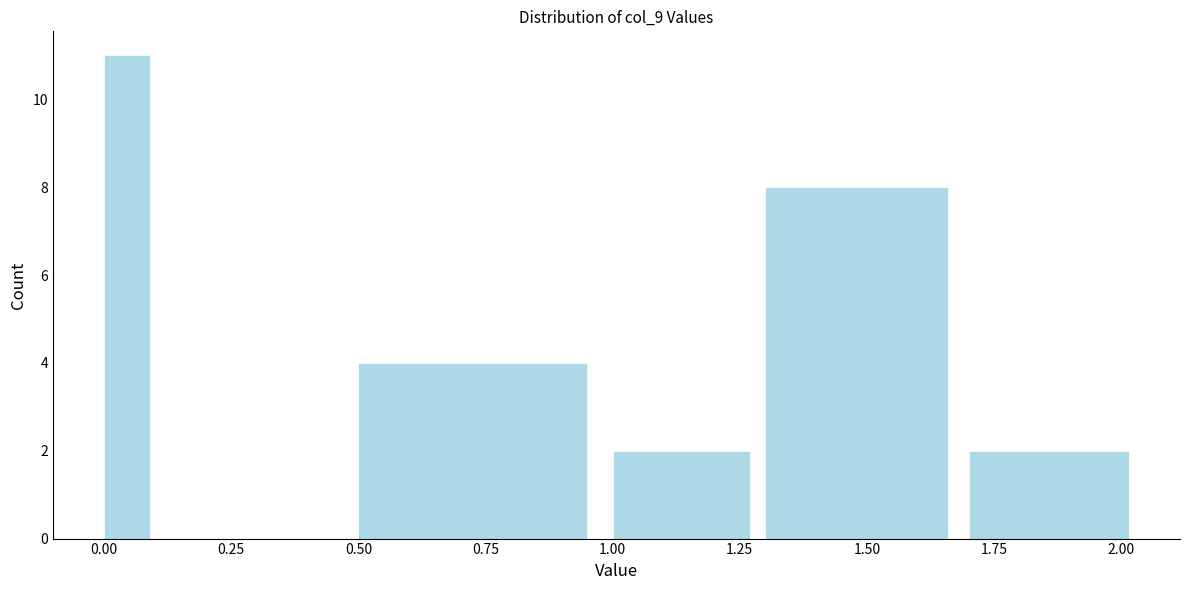

Around what value on the x-axis is the tallest bar? Give the approximate position of its centre, as read against the axis.

0.05